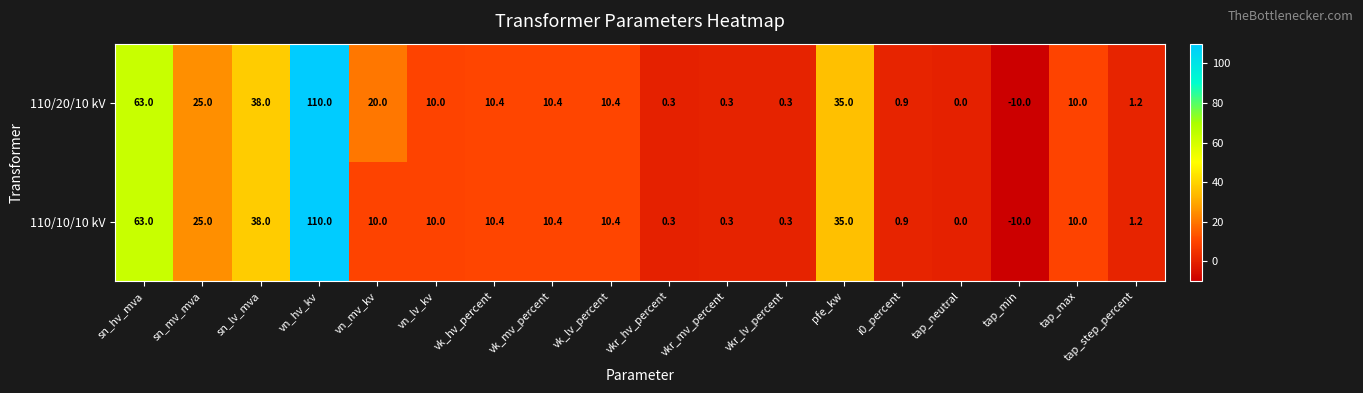

What is the total value across all series at vk_mv_percent?

20.8